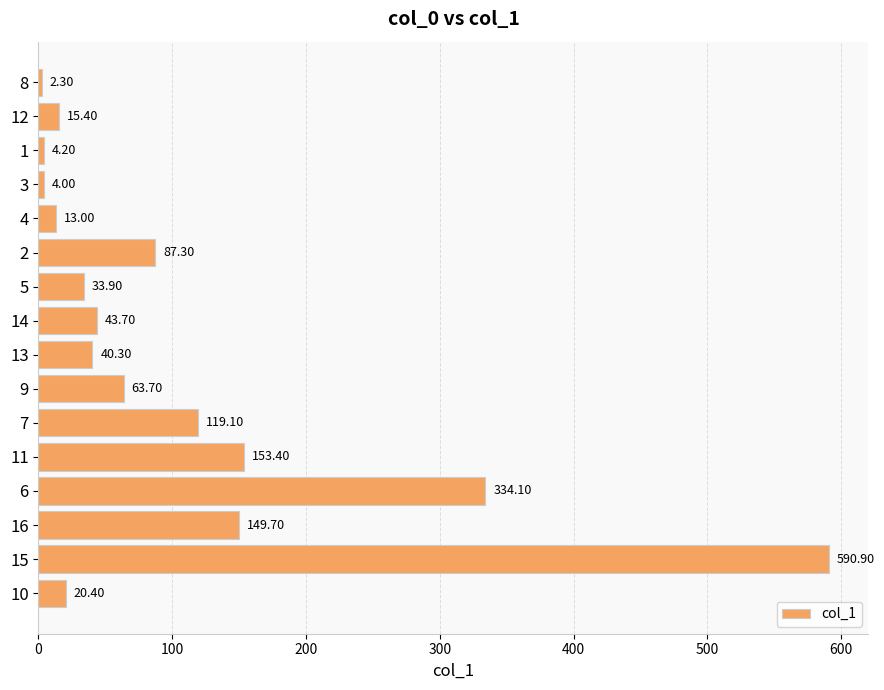

What is the smallest value displayed?

2.3